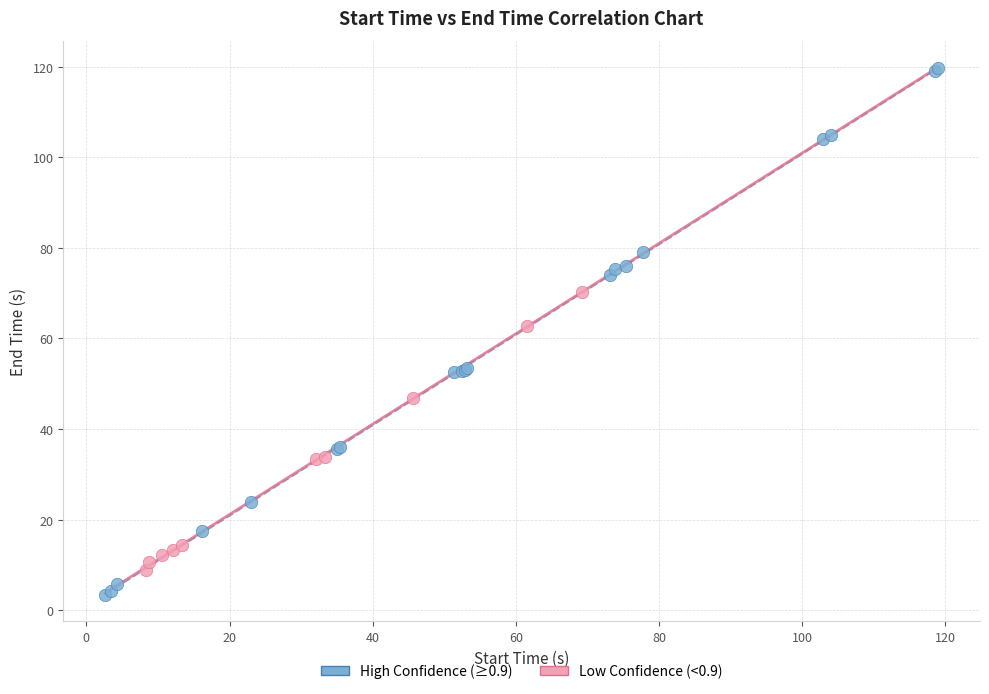

Which series reaches the minimum Y coordinate?

High Confidence (≥0.9)